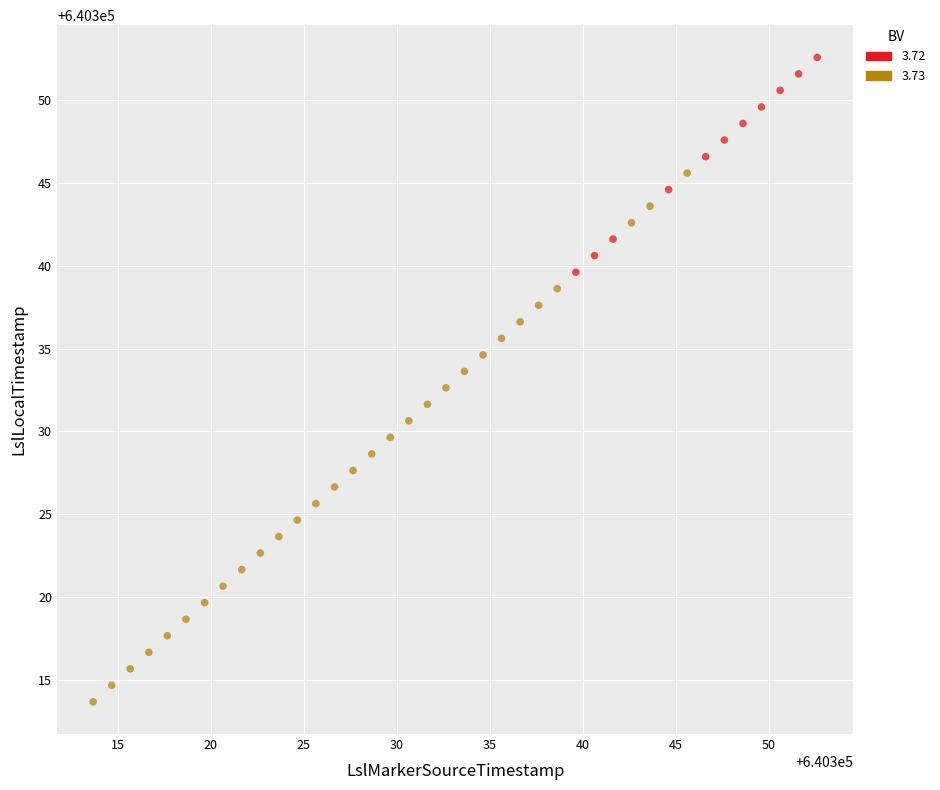

Which series has the largest Y range (max minus min)?

3.73